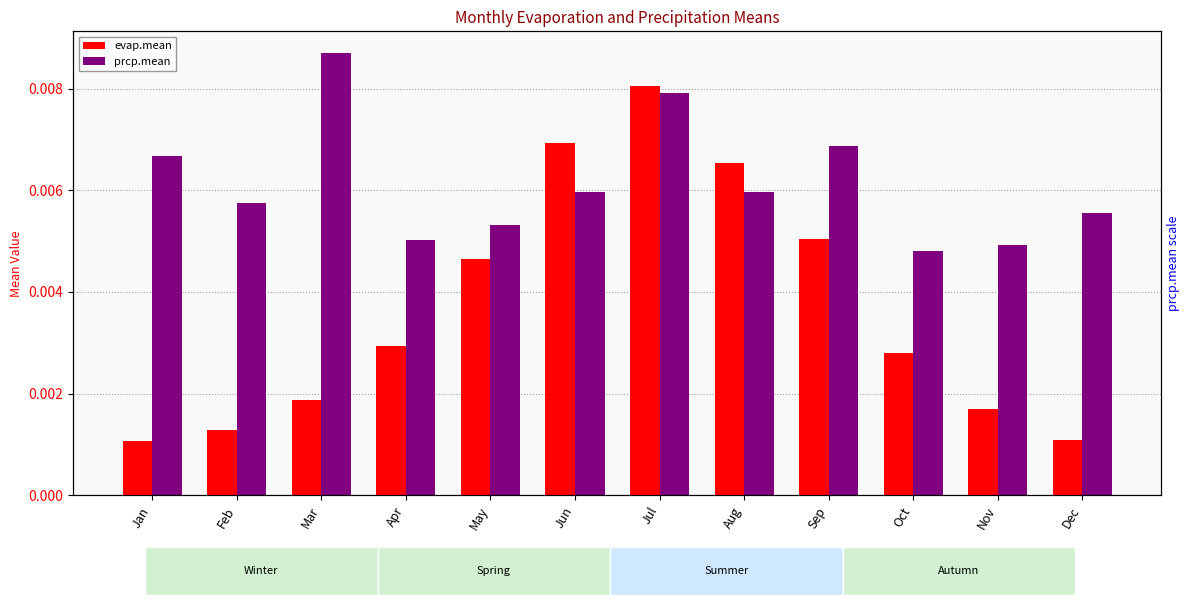

Which has a higher value, Aug or Oct?

Aug